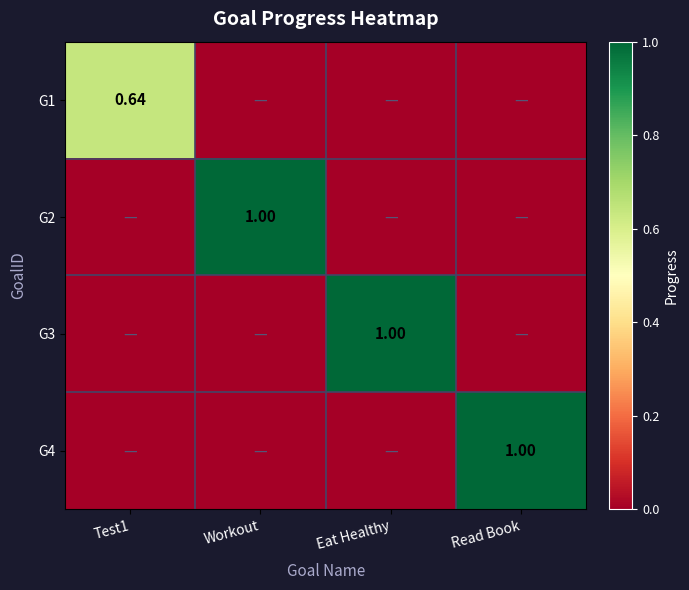

How many positive values does the G2 series have?

1